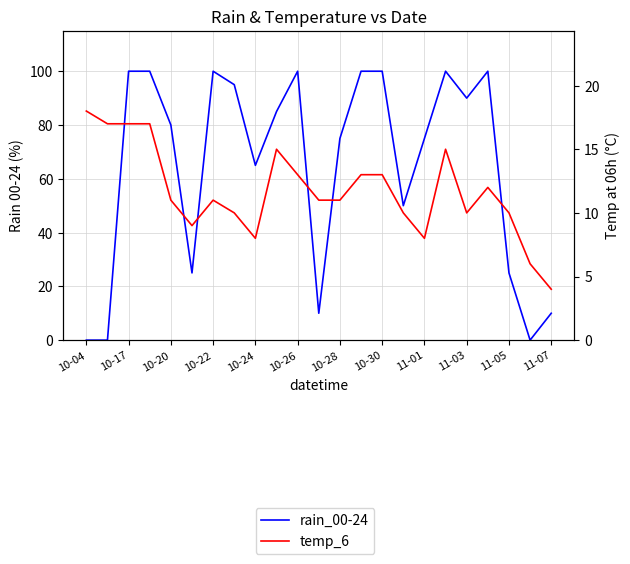

What value does the rain_00-24 series have at 10-28, to the nearest 50?

100